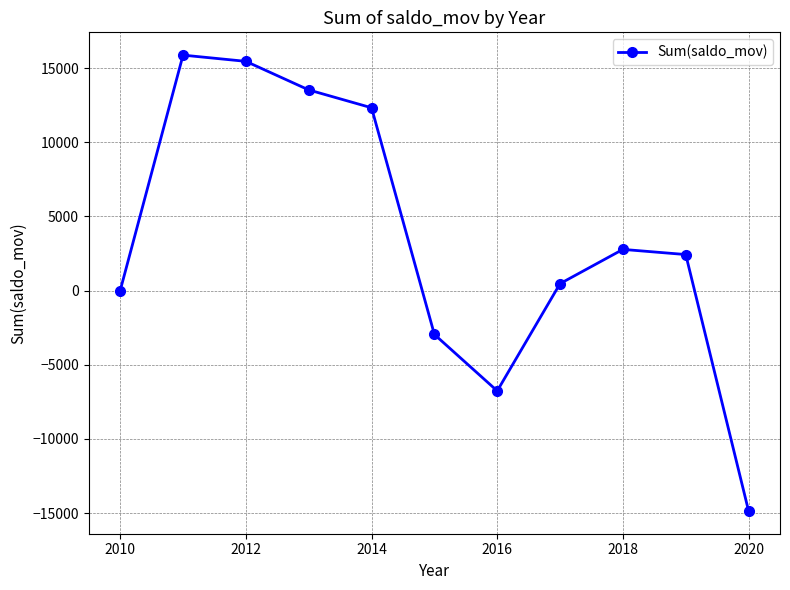

What is the maximum value shown in the chart?

15877